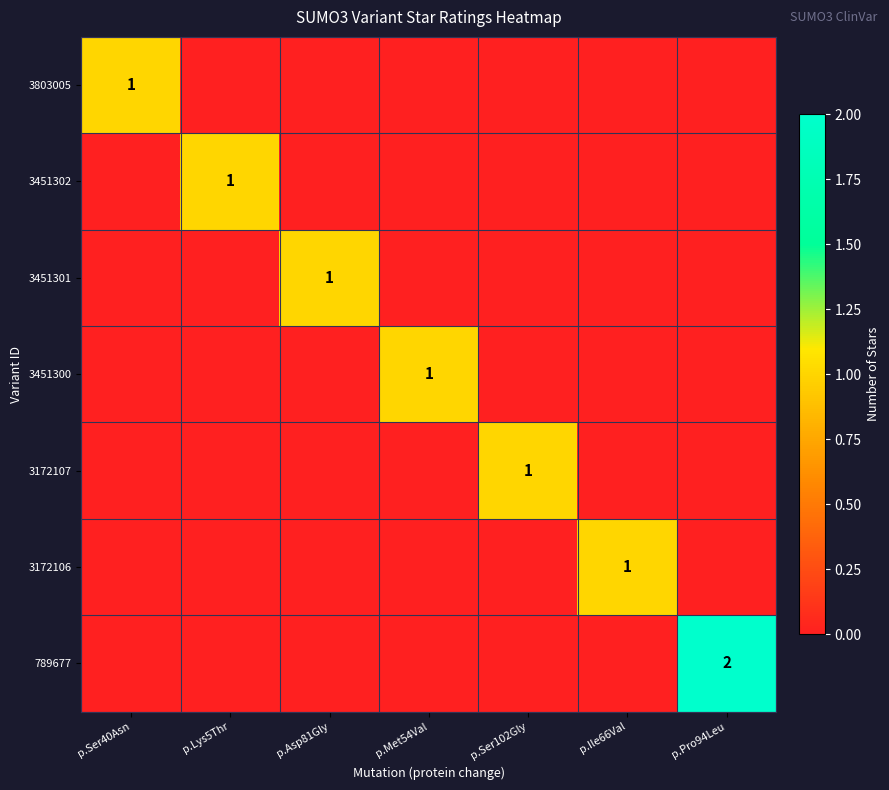

Is it true that 3172106 equals 1 at p.Ile66Val?

True